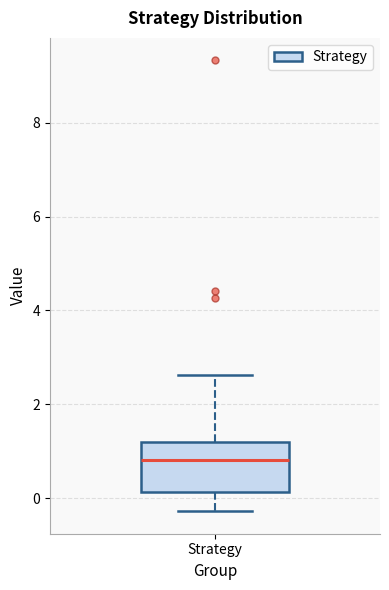

Read this box plot against the y-axis: the position of the median line, the range covered by the box, and the ends of both whiskers. The values are not printed on the chart, so give them approximately, as read against the axis.

median 0.8, box 0.2 to 1.2, whiskers -0.2 to 2.6